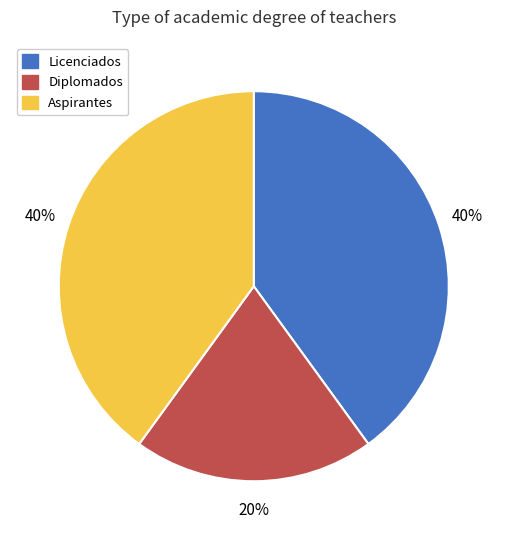

To the nearest percent, what is the difference between the largest and smallest slice percentages?

20%